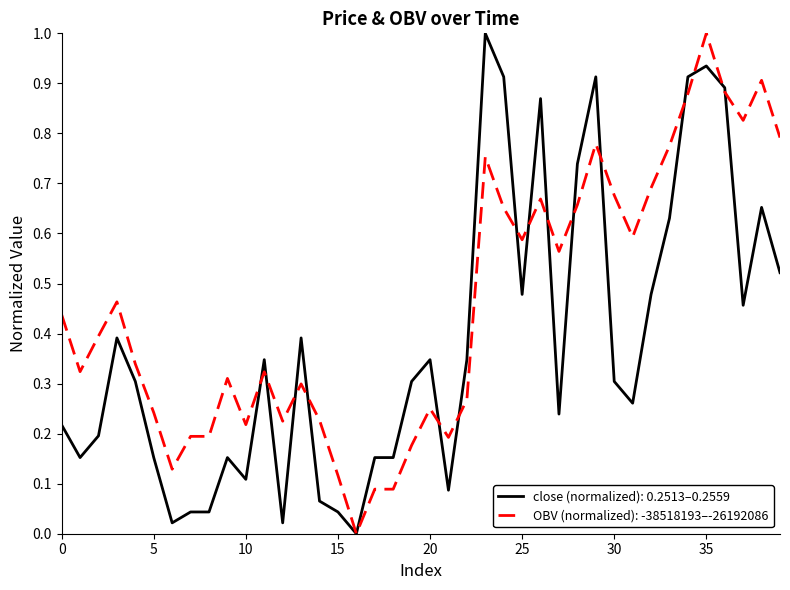

List the series in order of their overall mean, lowest first.

close (normalized): 0.2513–0.2559, OBV (normalized): -38518193–-26192086